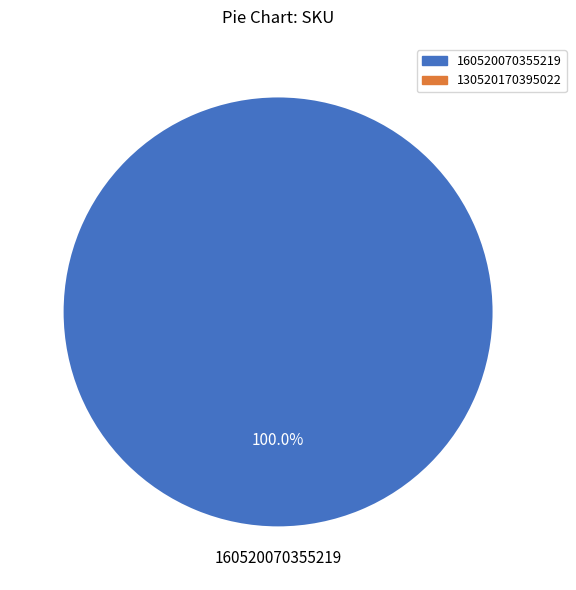

Does any single category account for the majority?

Yes